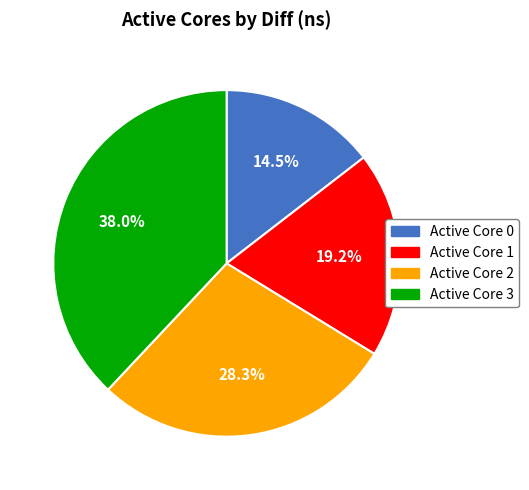

Is there any slice that represents more than half of the pie?

No